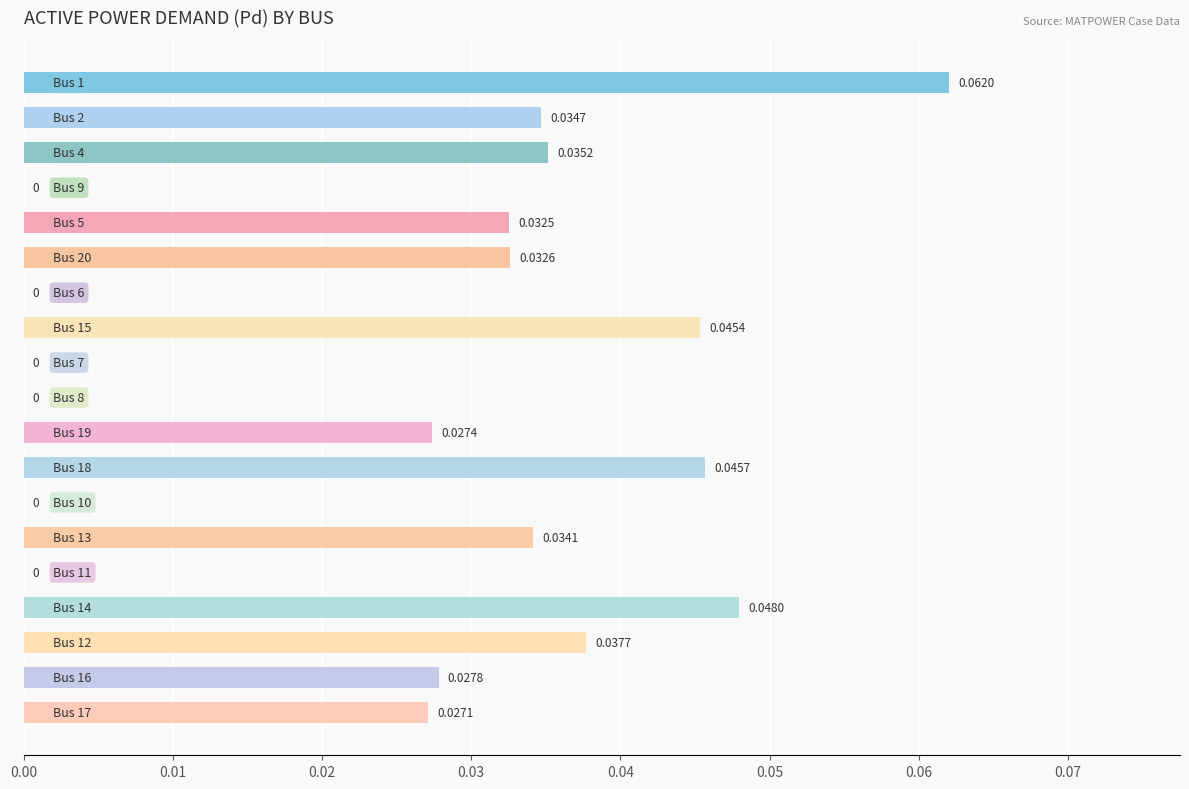

Count the number of data series in this chart.

1